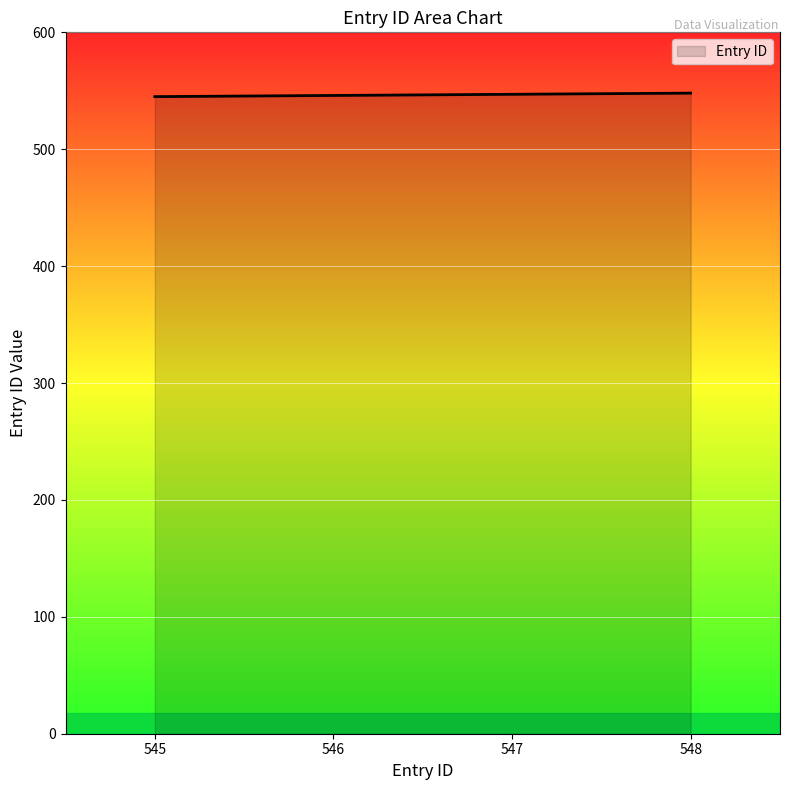

Is it true that the value at 547 is 830?

False